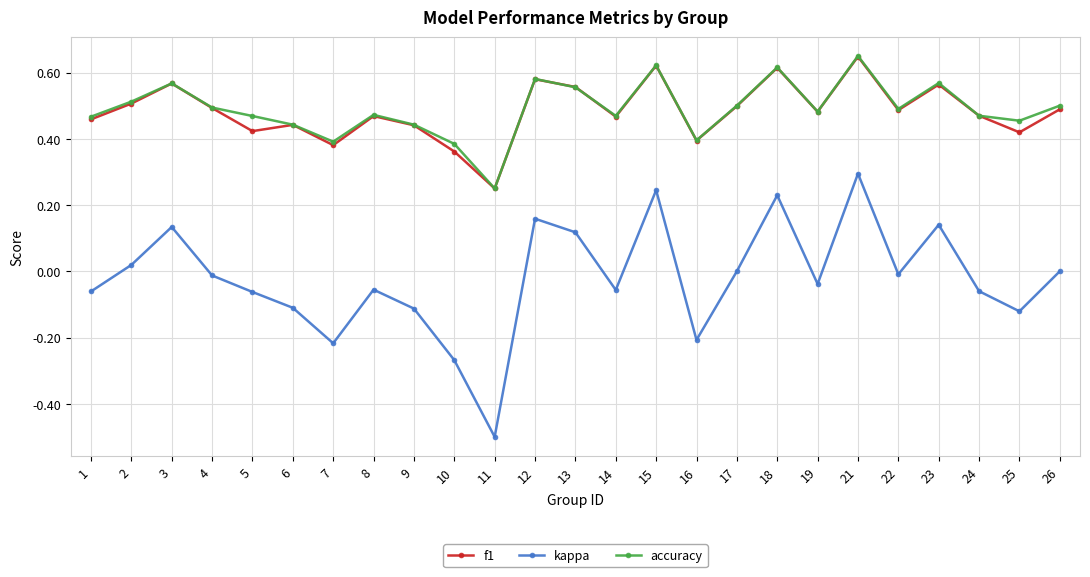

Is the value of kappa at 5 greater than the value of accuracy at 4?

No